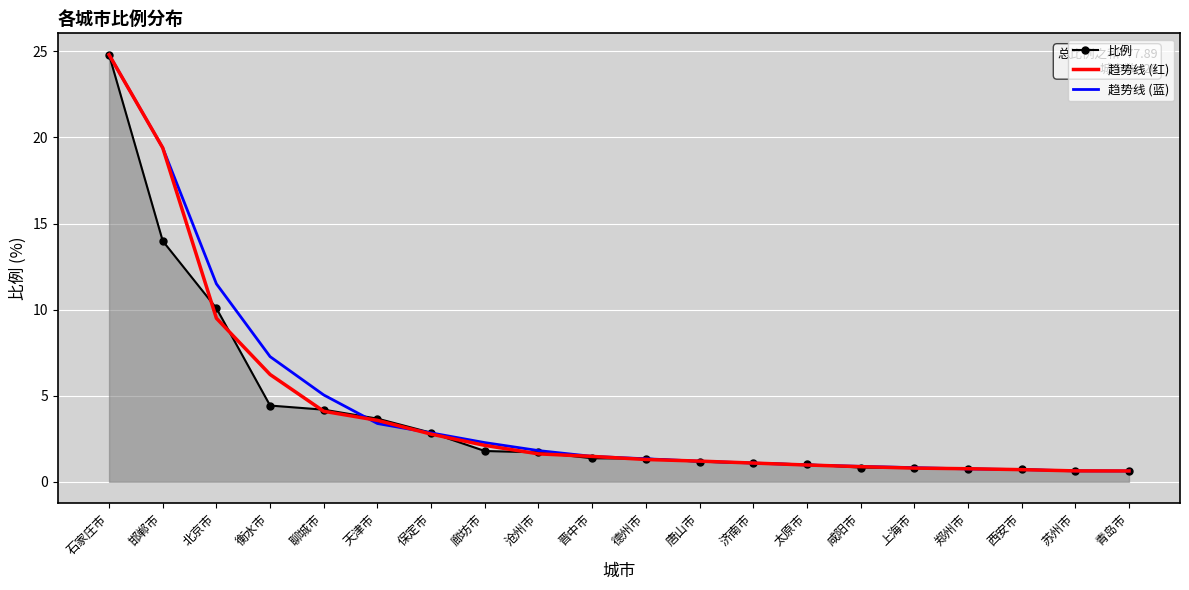

What is the sum of the 趋势线 (红) values at 青岛市 and 苏州市?

1.3